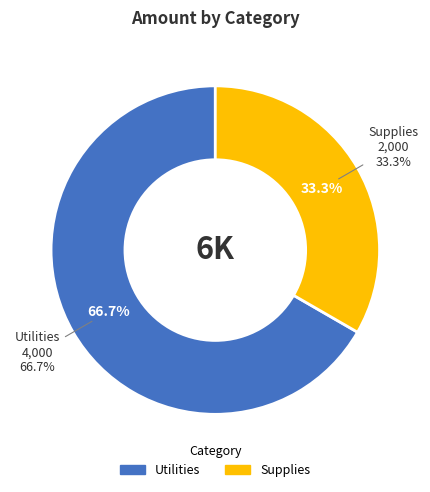

How many segments does this pie chart have?

2